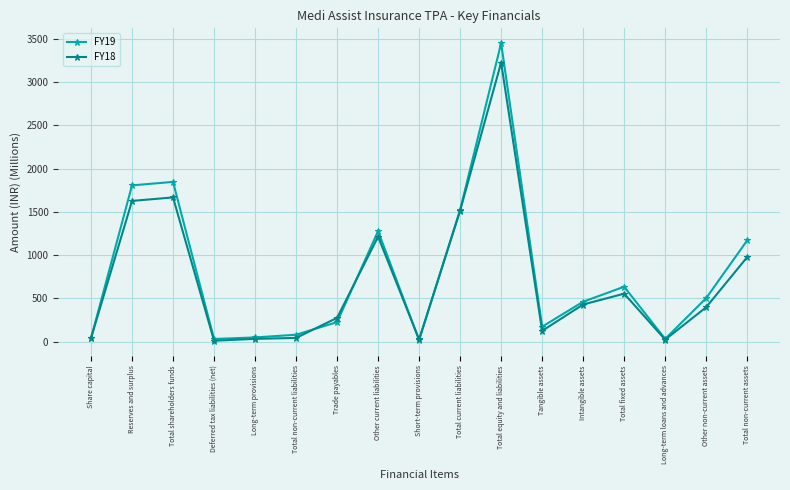

How many values in the FY18 series exceed 398?

9